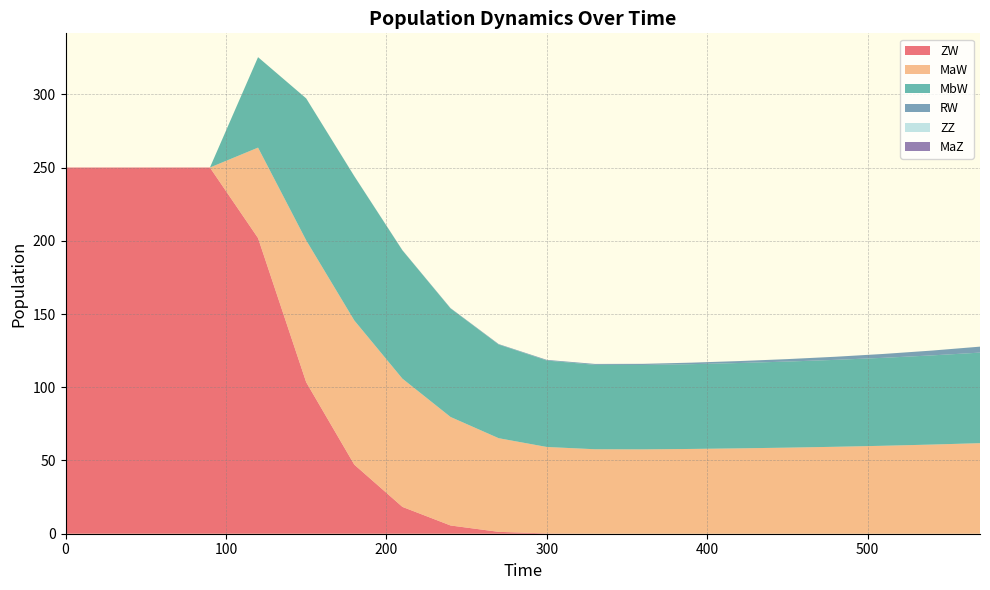

Reading left to right, list all the values displayed in this chart.

ZW: 0=250.0	1=250.0	2=250.0	3=250.0	4=201.9	5=103.5	6=47.2	7=18.3	8=5.6	9=1.3	10=0.2	11=0.0	12=0.0	13=0.0	14=0.0	15=0.0	16=0.0	17=0.0	18=0.0	19=0.0
MaW: 0=0.0	1=0.0	2=0.0	3=0.0	4=61.7	5=96.9	6=98.4	7=87.6	8=74.1	9=63.9	10=59.0	11=57.6	12=57.6	13=57.9	14=58.3	15=58.8	16=59.4	17=60.1	18=60.9	19=61.8
MbW: 0=0.0	1=0.0	2=0.0	3=0.0	4=61.7	5=96.9	6=98.4	7=87.6	8=74.1	9=63.9	10=59.0	11=57.6	12=57.6	13=57.9	14=58.3	15=58.8	16=59.4	17=60.1	18=60.9	19=61.8
RW: 0=0.0	1=0.0	2=0.0	3=0.0	4=0.0	5=0.0	6=0.1	7=0.2	8=0.2	9=0.3	10=0.5	11=0.6	12=0.8	13=1.0	14=1.3	15=1.7	16=2.1	17=2.6	18=3.3	19=4.1
ZZ: 0=0.0	1=0.0	2=0.0	3=0.0	4=0.0	5=0.0	6=0.0	7=0.0	8=0.0	9=0.0	10=0.0	11=0.0	12=0.0	13=0.0	14=0.0	15=0.0	16=0.0	17=0.0	18=0.0	19=0.0
MaZ: 0=0.0	1=0.0	2=0.0	3=0.0	4=0.0	5=0.0	6=0.0	7=0.0	8=0.0	9=0.0	10=0.0	11=0.0	12=0.0	13=0.0	14=0.0	15=0.0	16=0.0	17=0.0	18=0.0	19=0.0